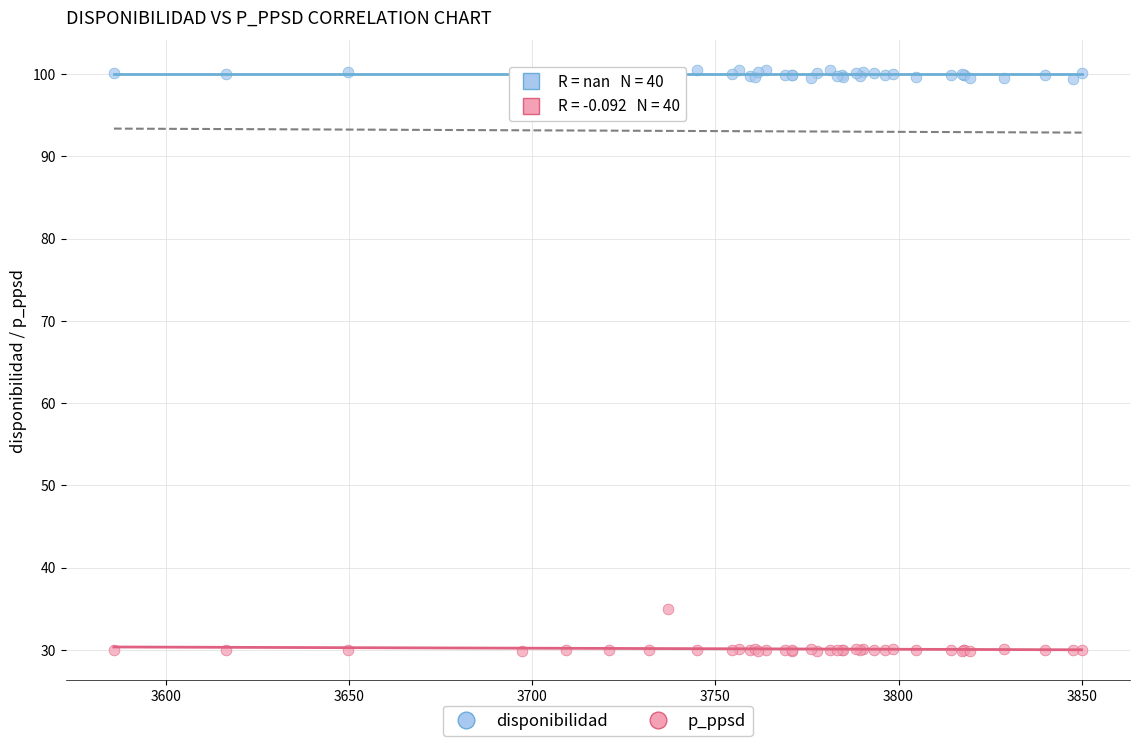

Which series reaches the minimum Y coordinate?

p_ppsd